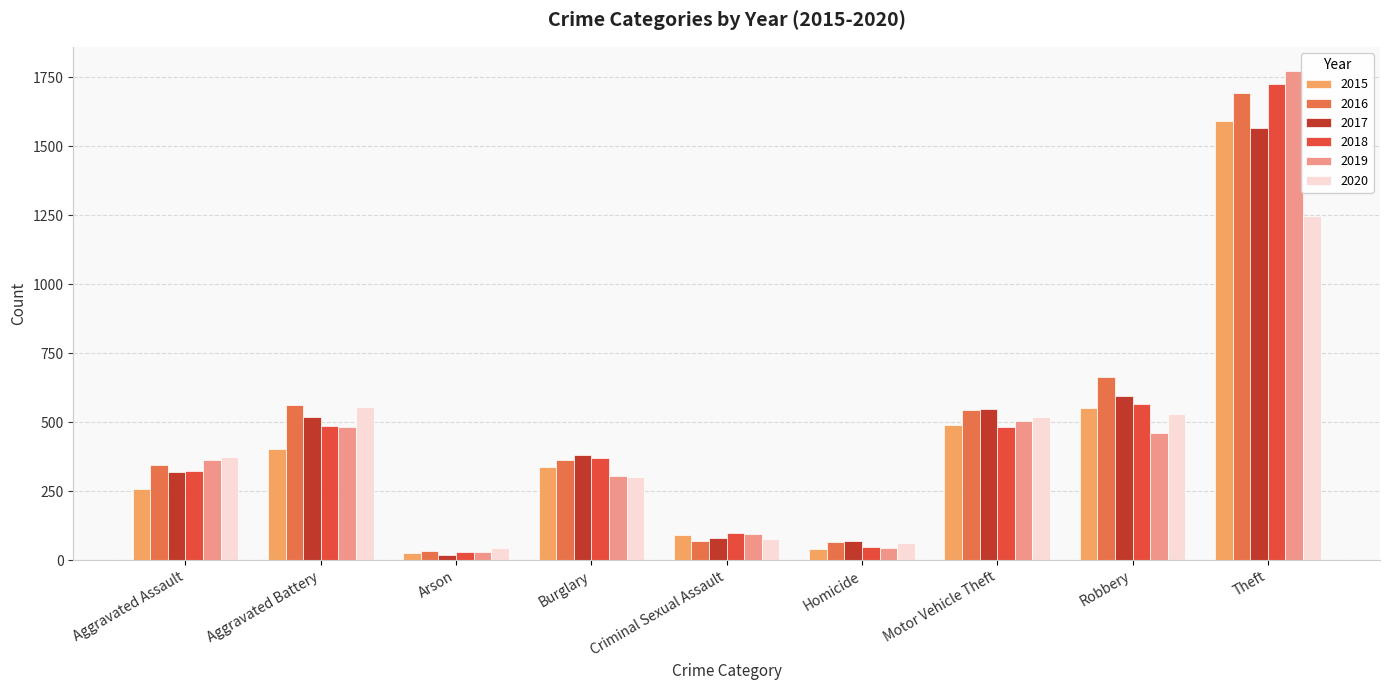

Between Burglary and Motor Vehicle Theft, which series saw the biggest shift?

2020